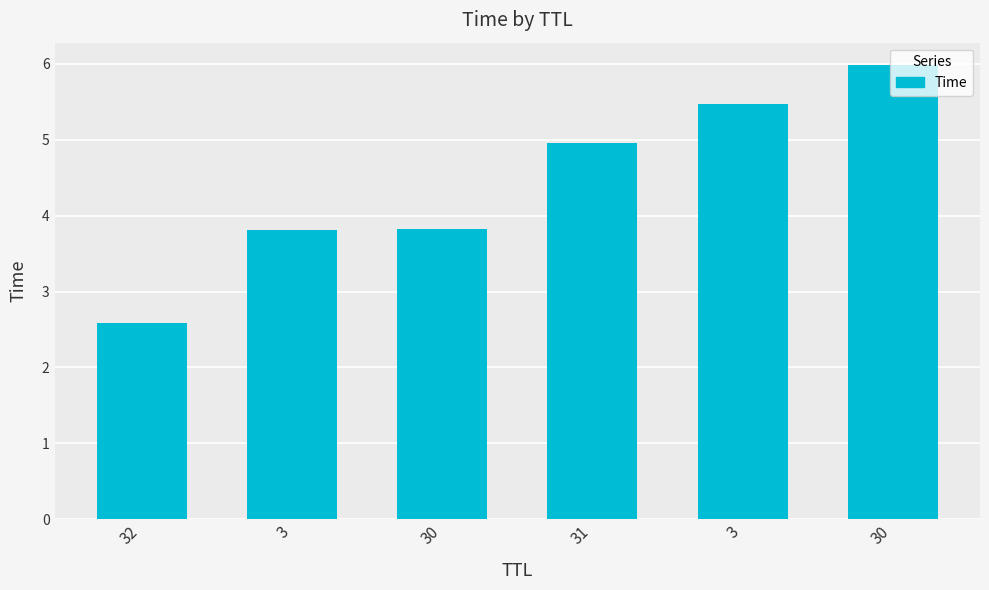

What is the change in value from 32 to 3?

+2.9